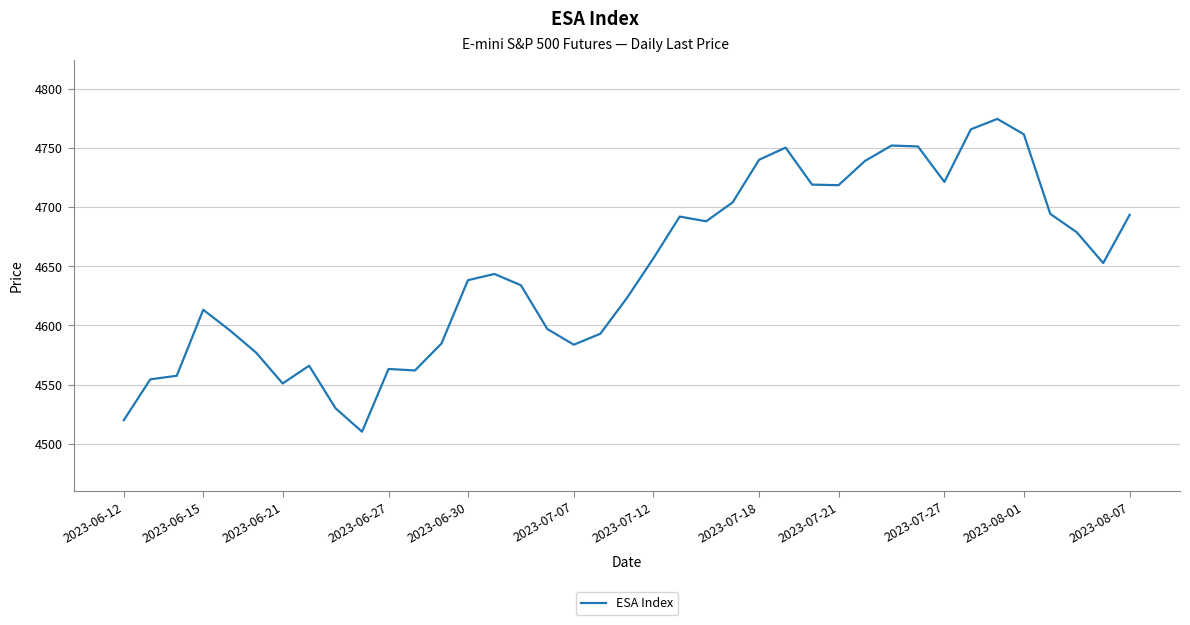

What is the greatest value displayed?

4774.5